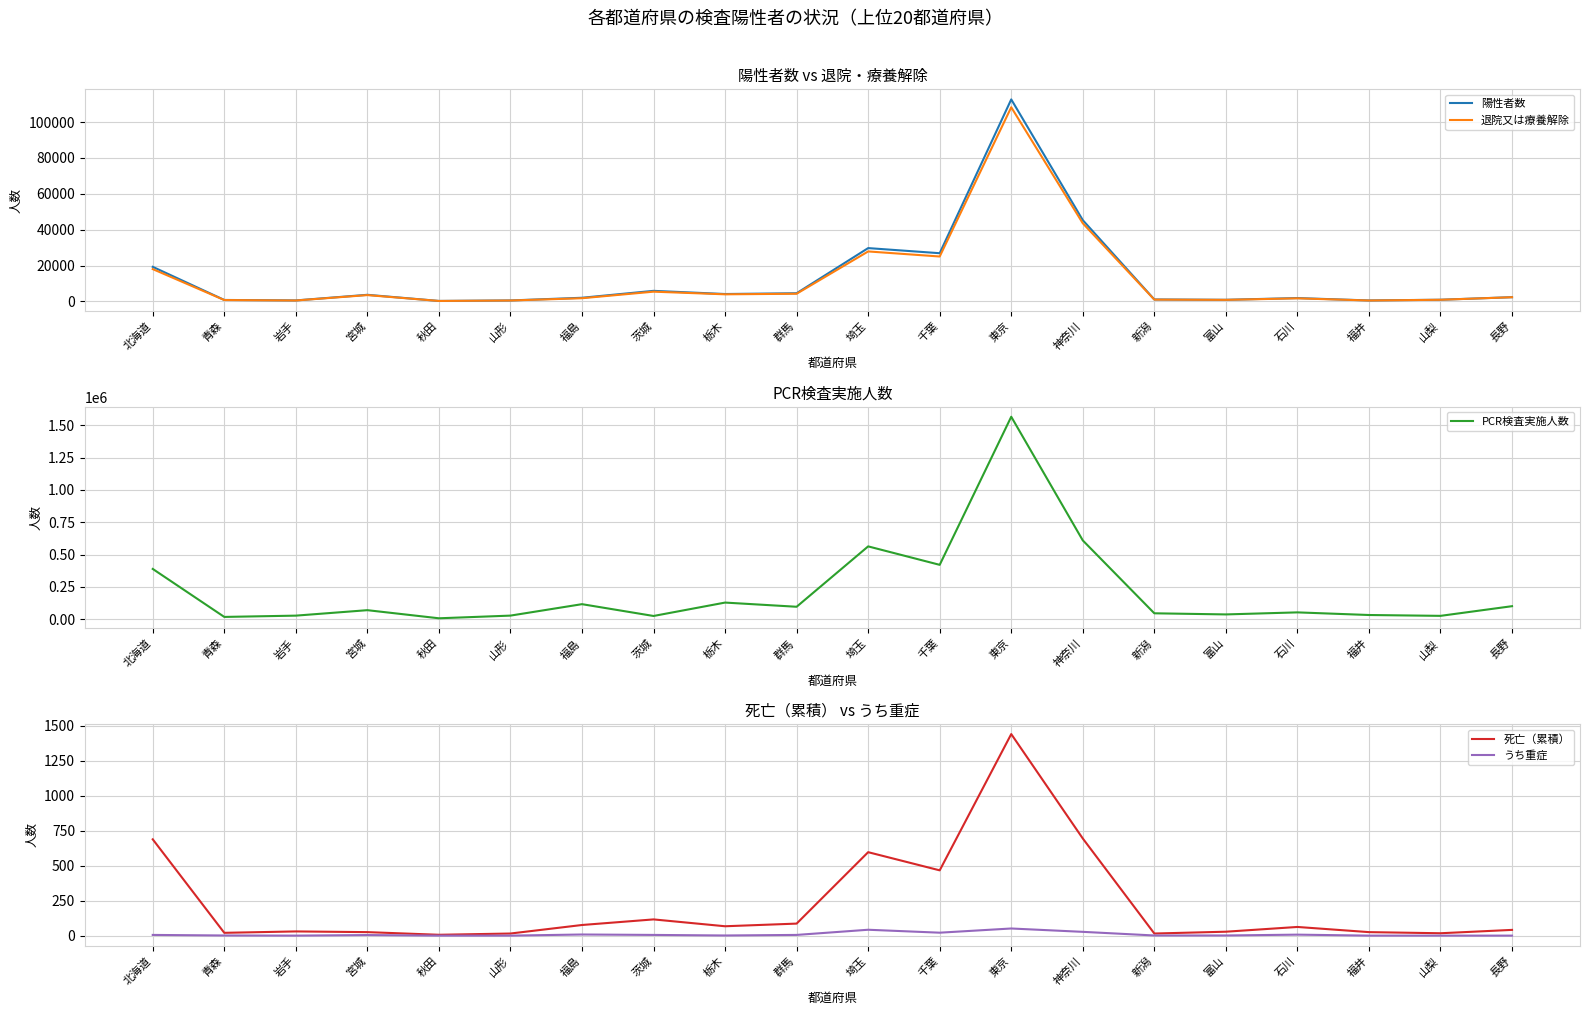

True or false: 死亡（累積） has a value of 93 at 栃木.

False